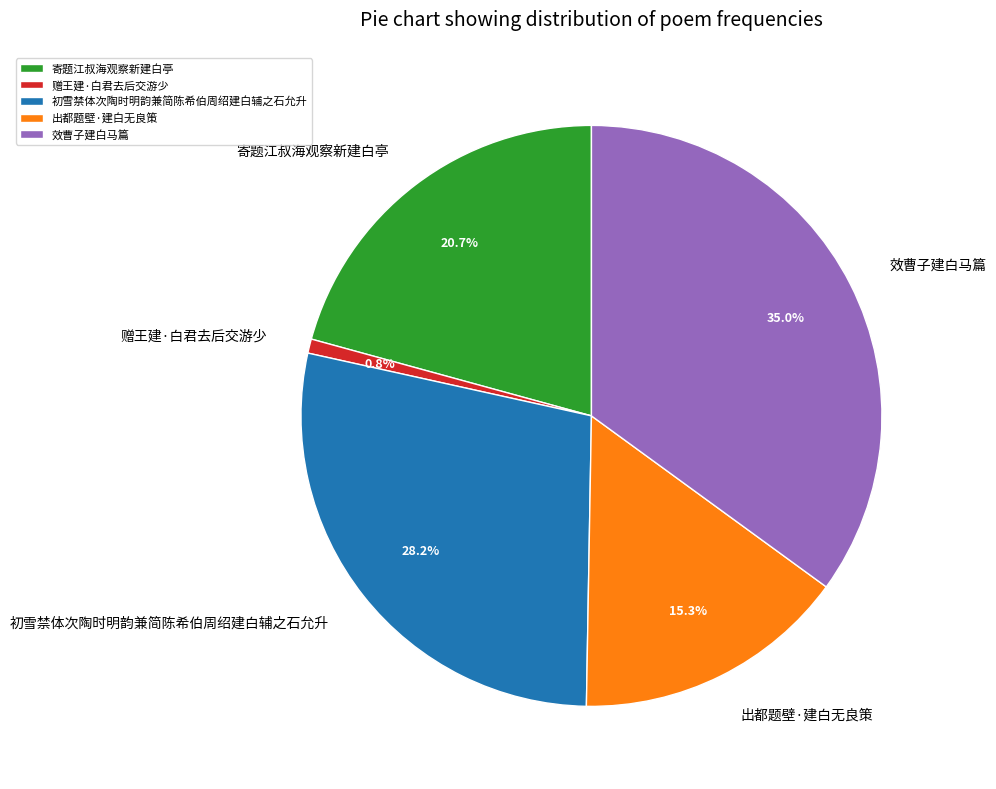

To the nearest percent, what is the average slice percentage?

20%